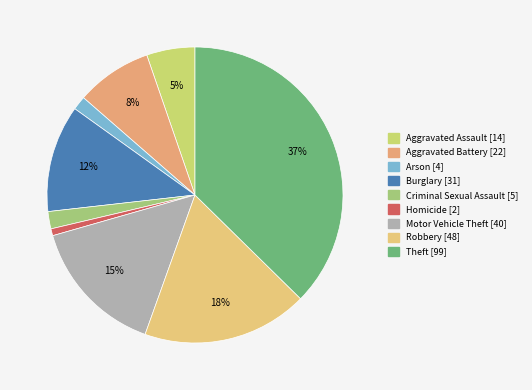

What is the change in value from Aggravated Battery to Burglary?

+9